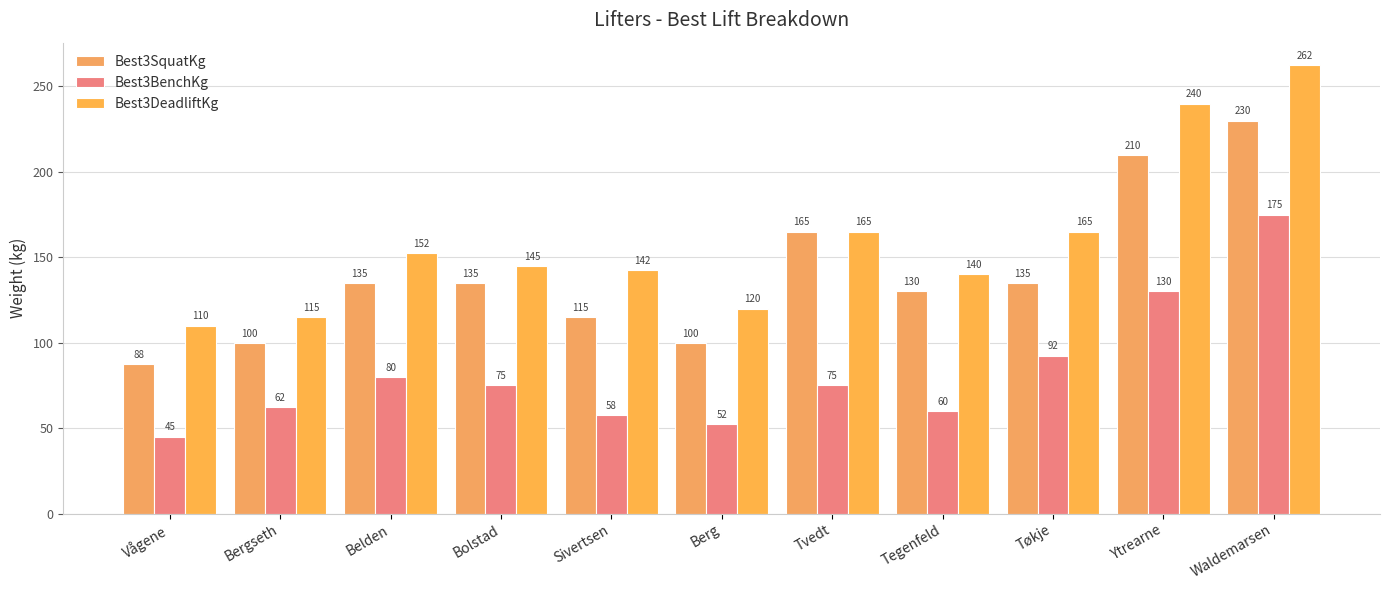

What position from the left is Tøkje?

9